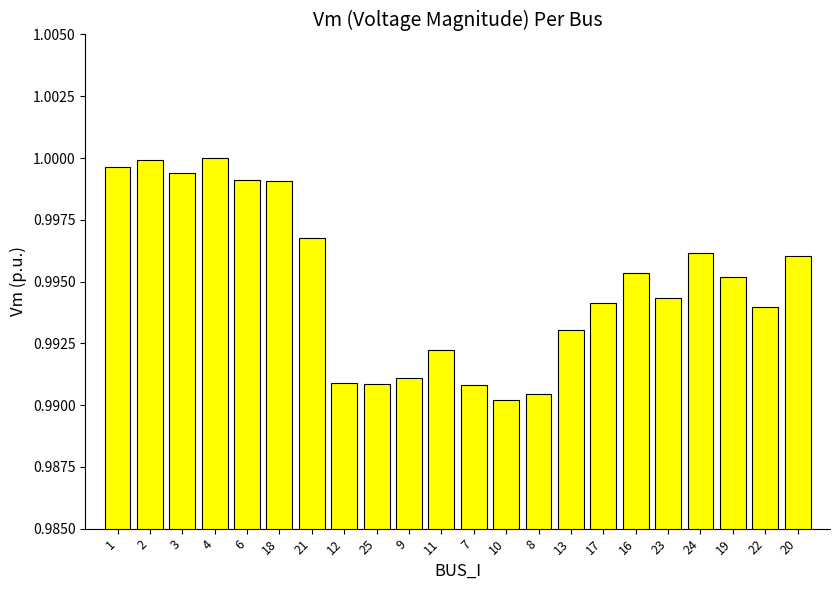

What is the sum of the values at 7 and 18?

2.0